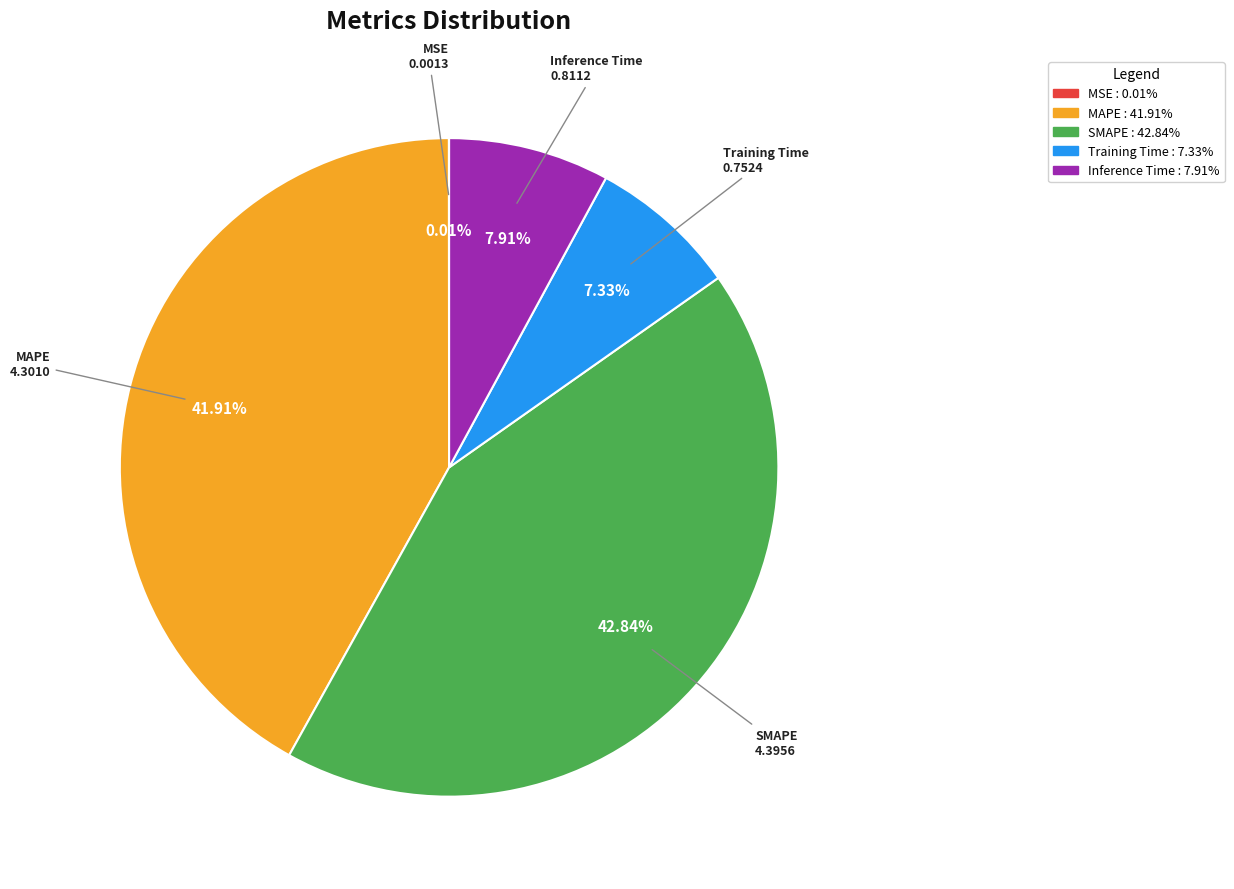

What portion of the pie excludes Inference Time?

92.1%